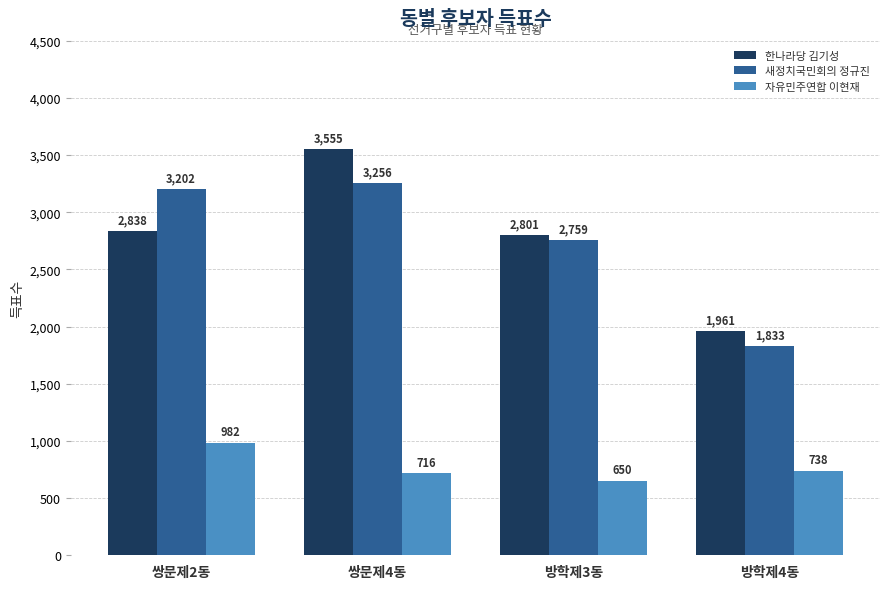

How many groups of bars are there?

4